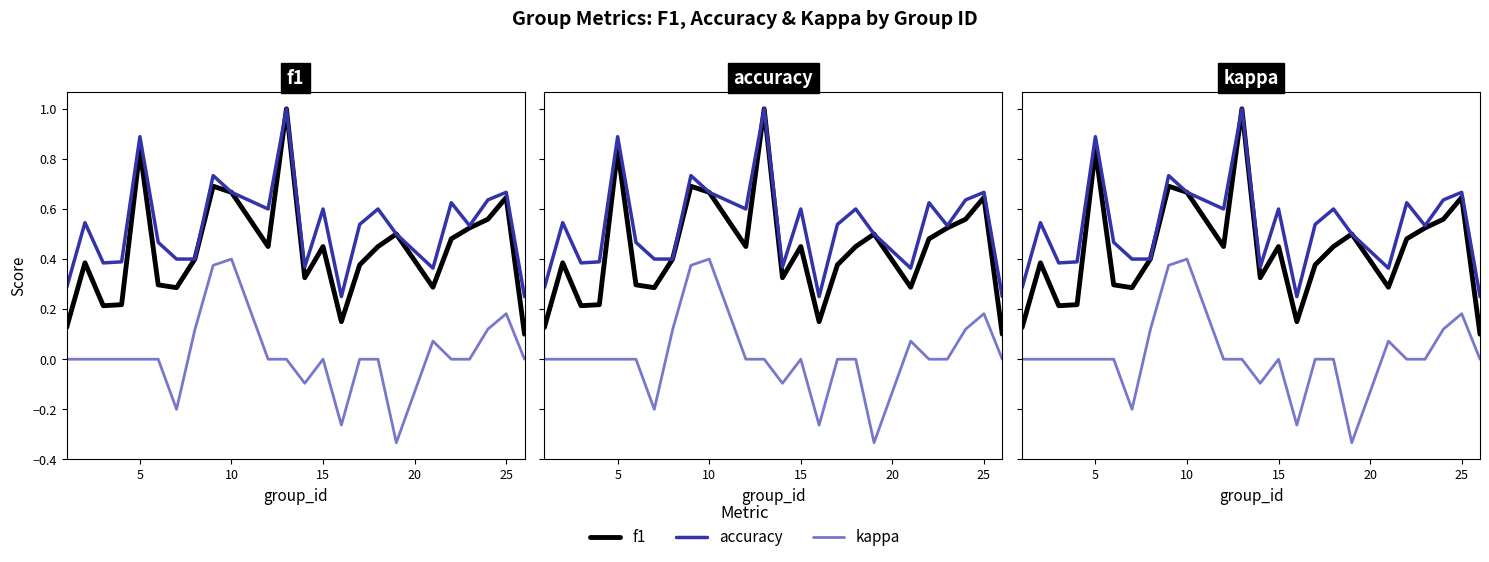

Which series has the widest spread of values?

f1